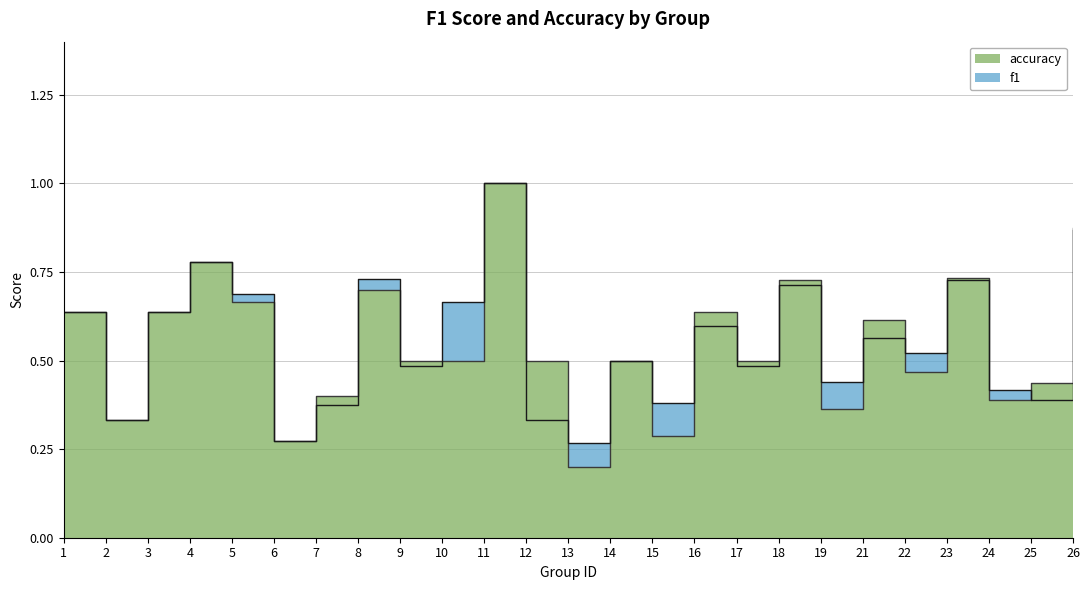

At which label does f1 reach its minimum?

13